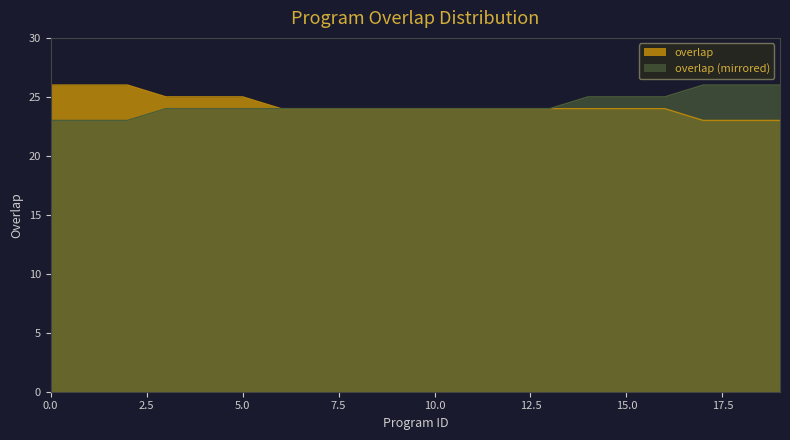

What is the smallest value displayed?

23